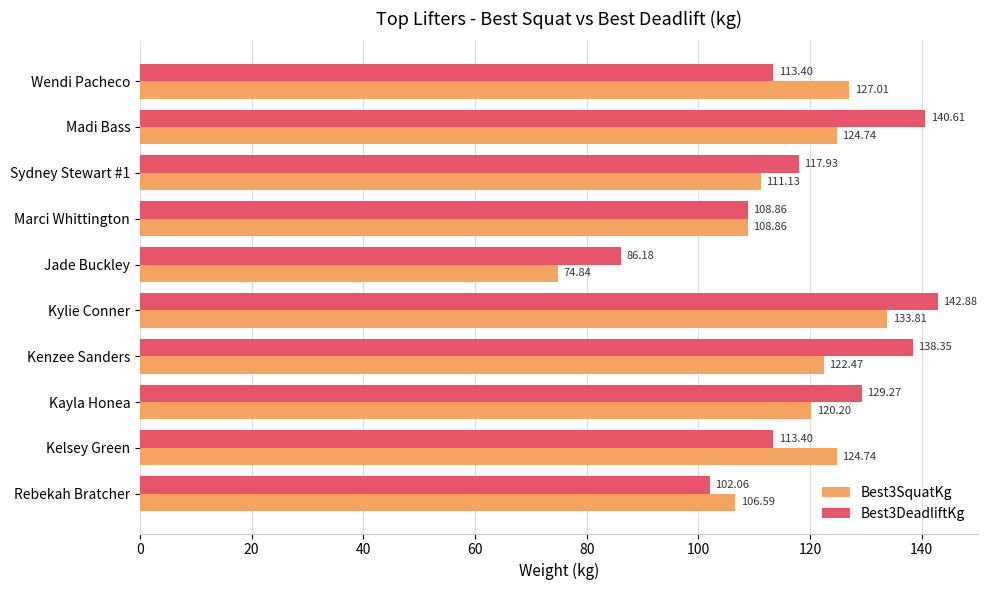

At which label does Best3DeadliftKg reach its minimum?

Jade Buckley